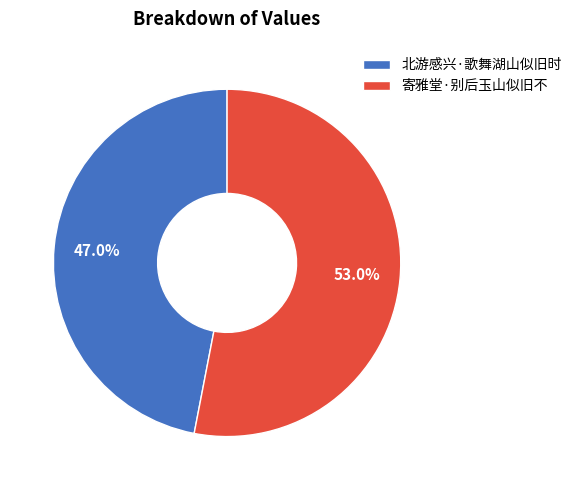

What percentage is the 北游感兴·歌舞湖山似旧时 slice, to the nearest percent?

47%